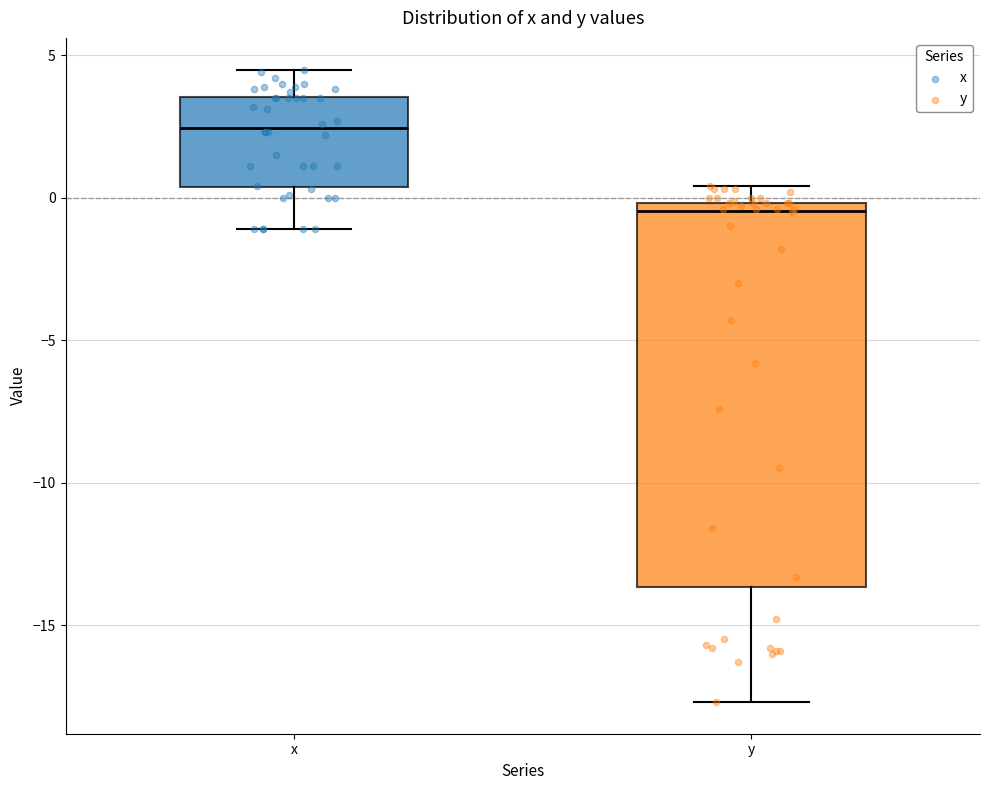

Which box's median line is the highest?

x